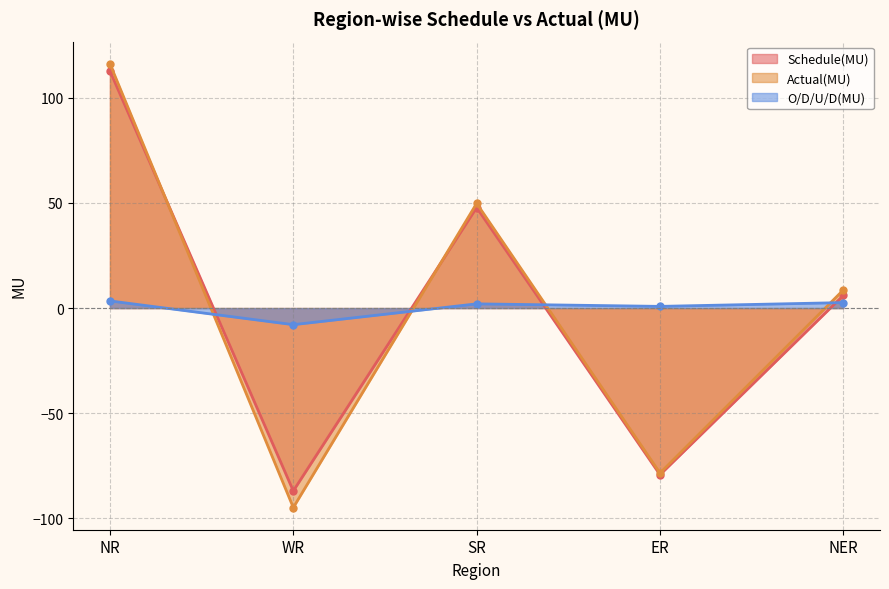

Which category has the highest value in the Schedule(MU) series?

NR